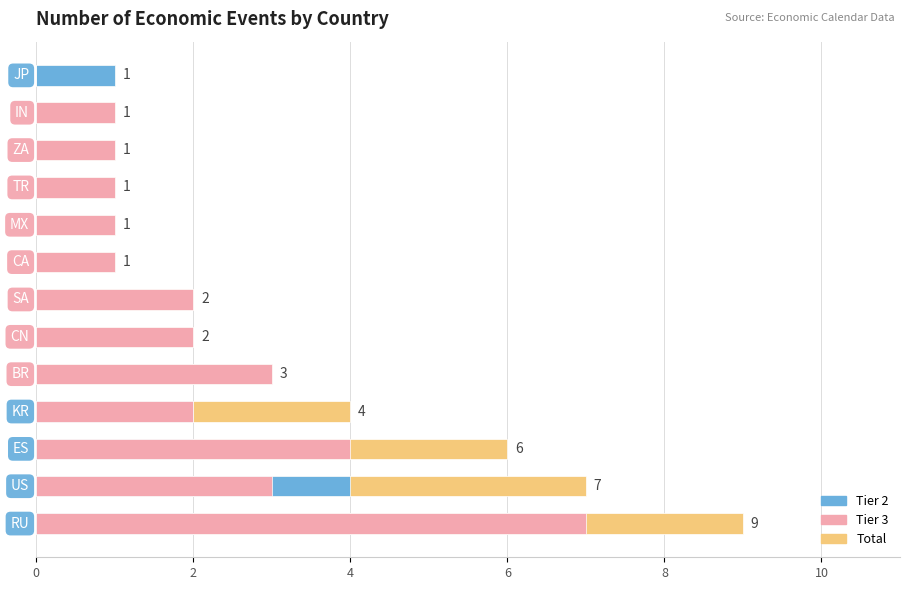

The Tier 3 Events series shows 0 at 12. True or false?

True